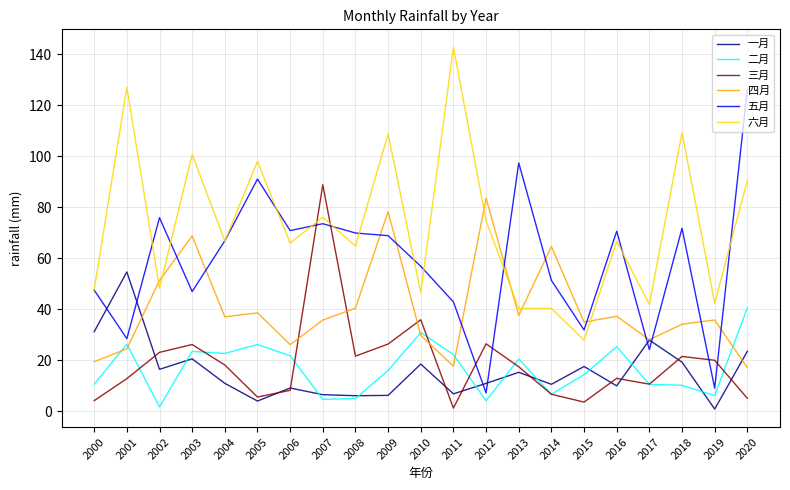

Does the chart display data point markers on the line(s)?

No